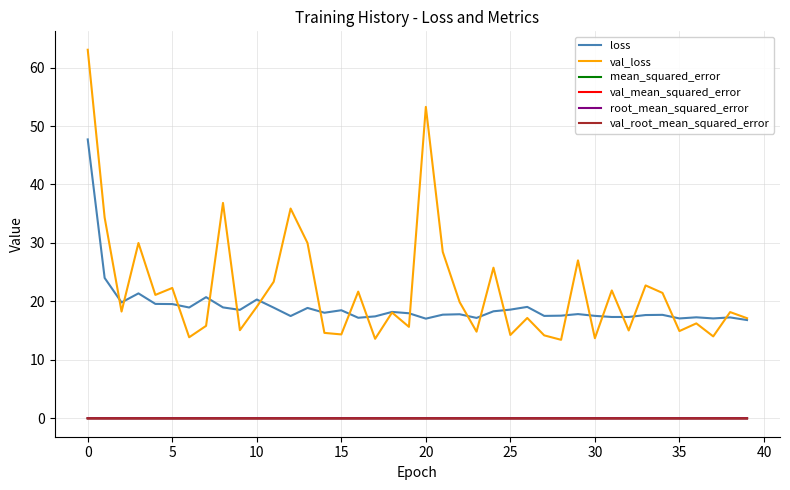

Which series has the widest spread of values?

val_loss